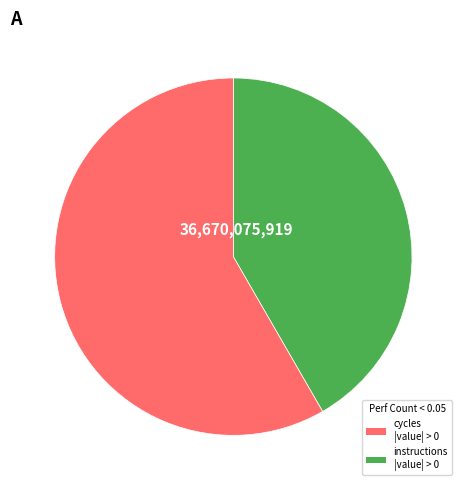

Is there any slice that represents more than half of the pie?

Yes